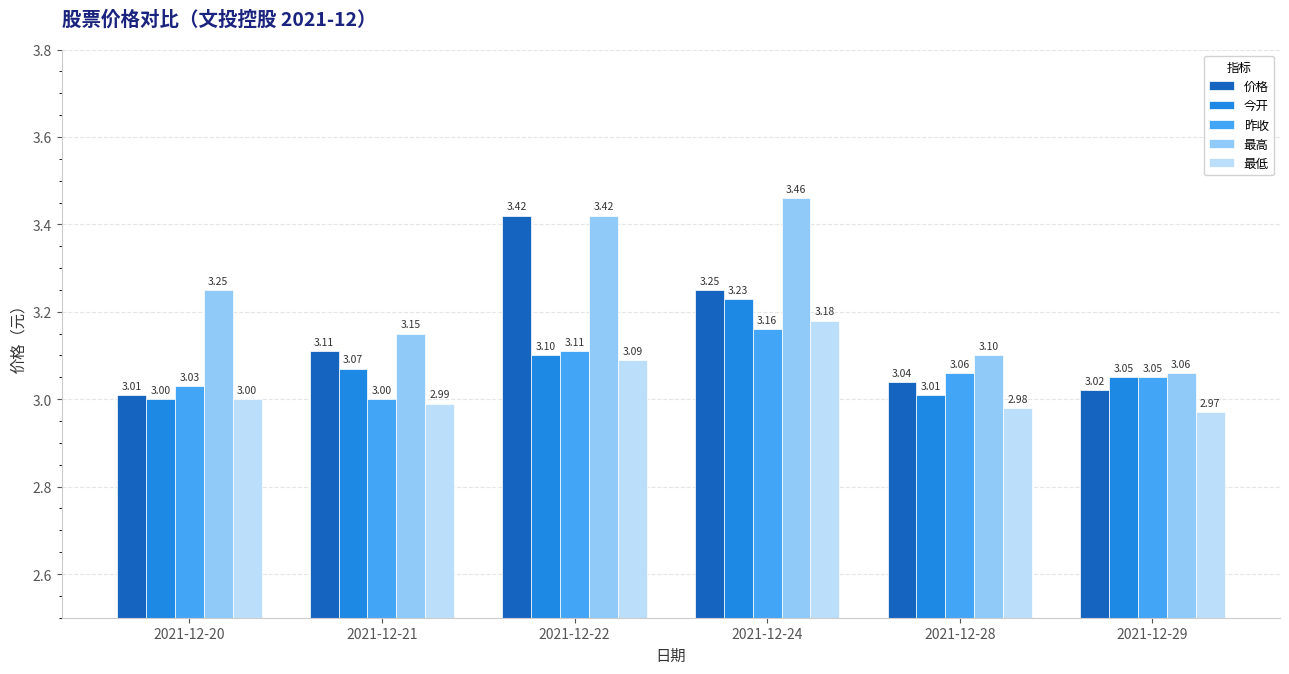

The value of 昨收 at 2021-12-29 is 0.8. True or false?

False